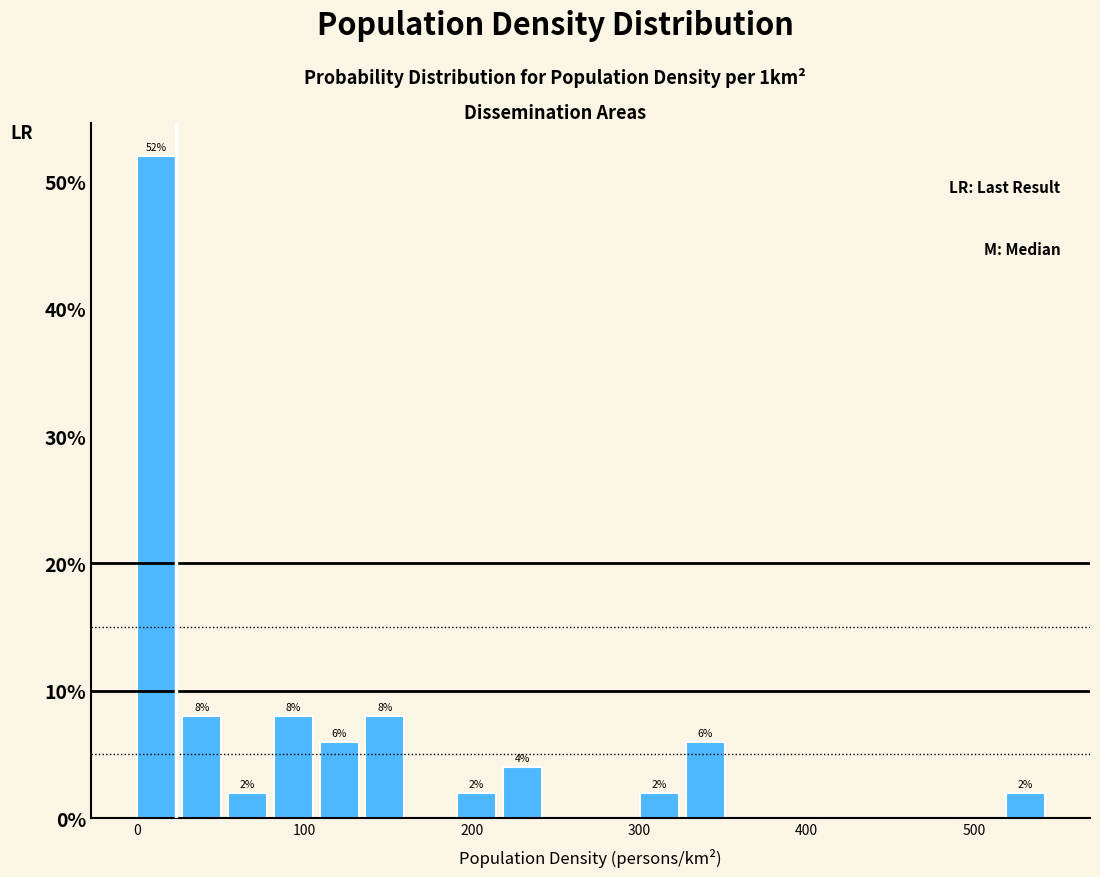

Read against the x-axis, roughly where is the centre of the tallest bar?

10